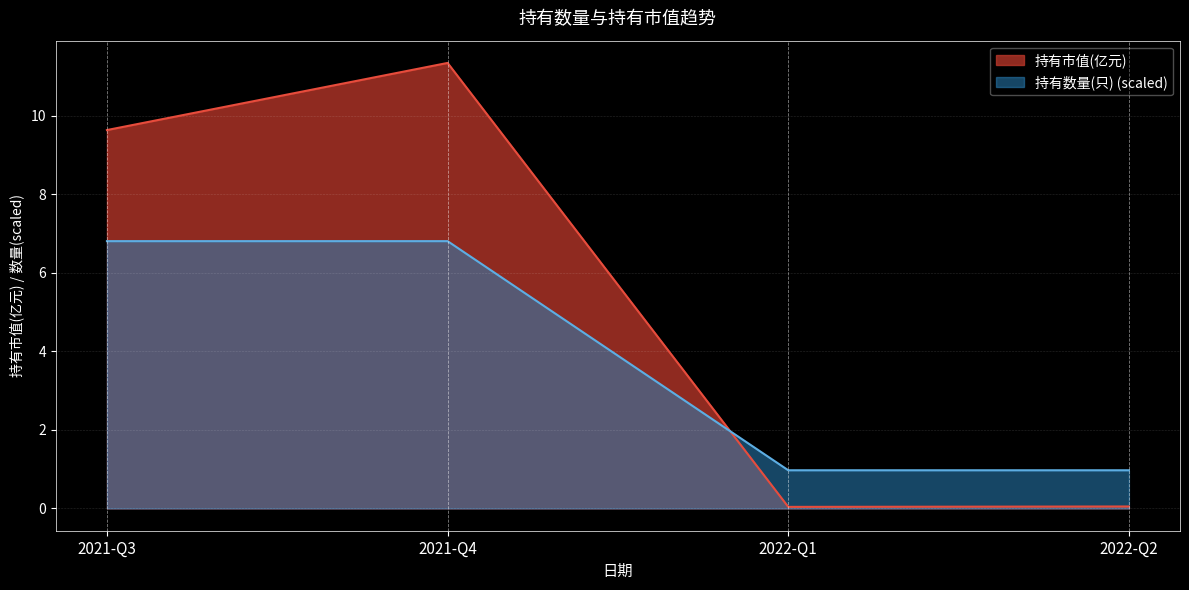

Reading left to right, extract all data points from this chart.

持有市值(亿元): 9.6	11.3	0.0	0.1
持有数量(只): 6.8	6.8	1.0	1.0